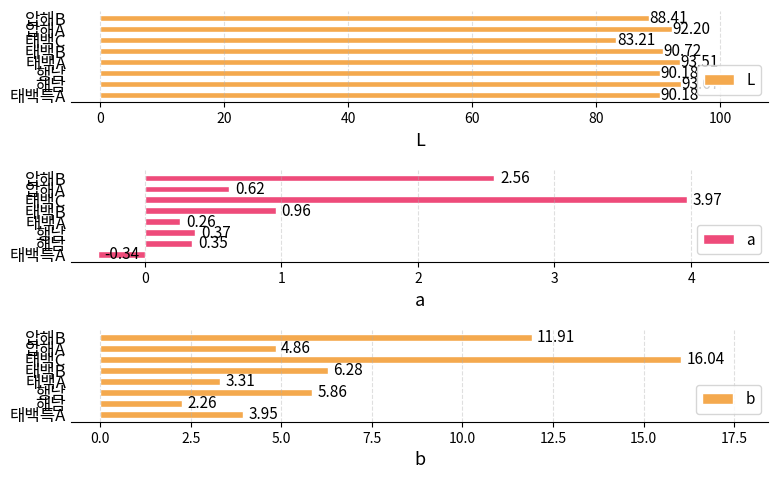

How many bars are there in total?

24